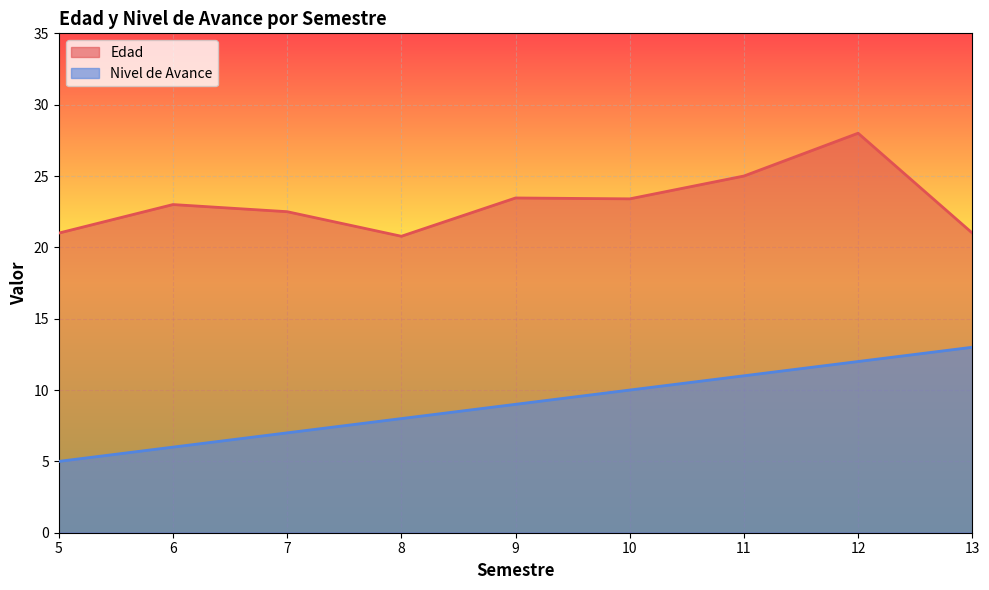

What is the difference between the maximum and minimum values in the Nivel de Avance series?

8.0